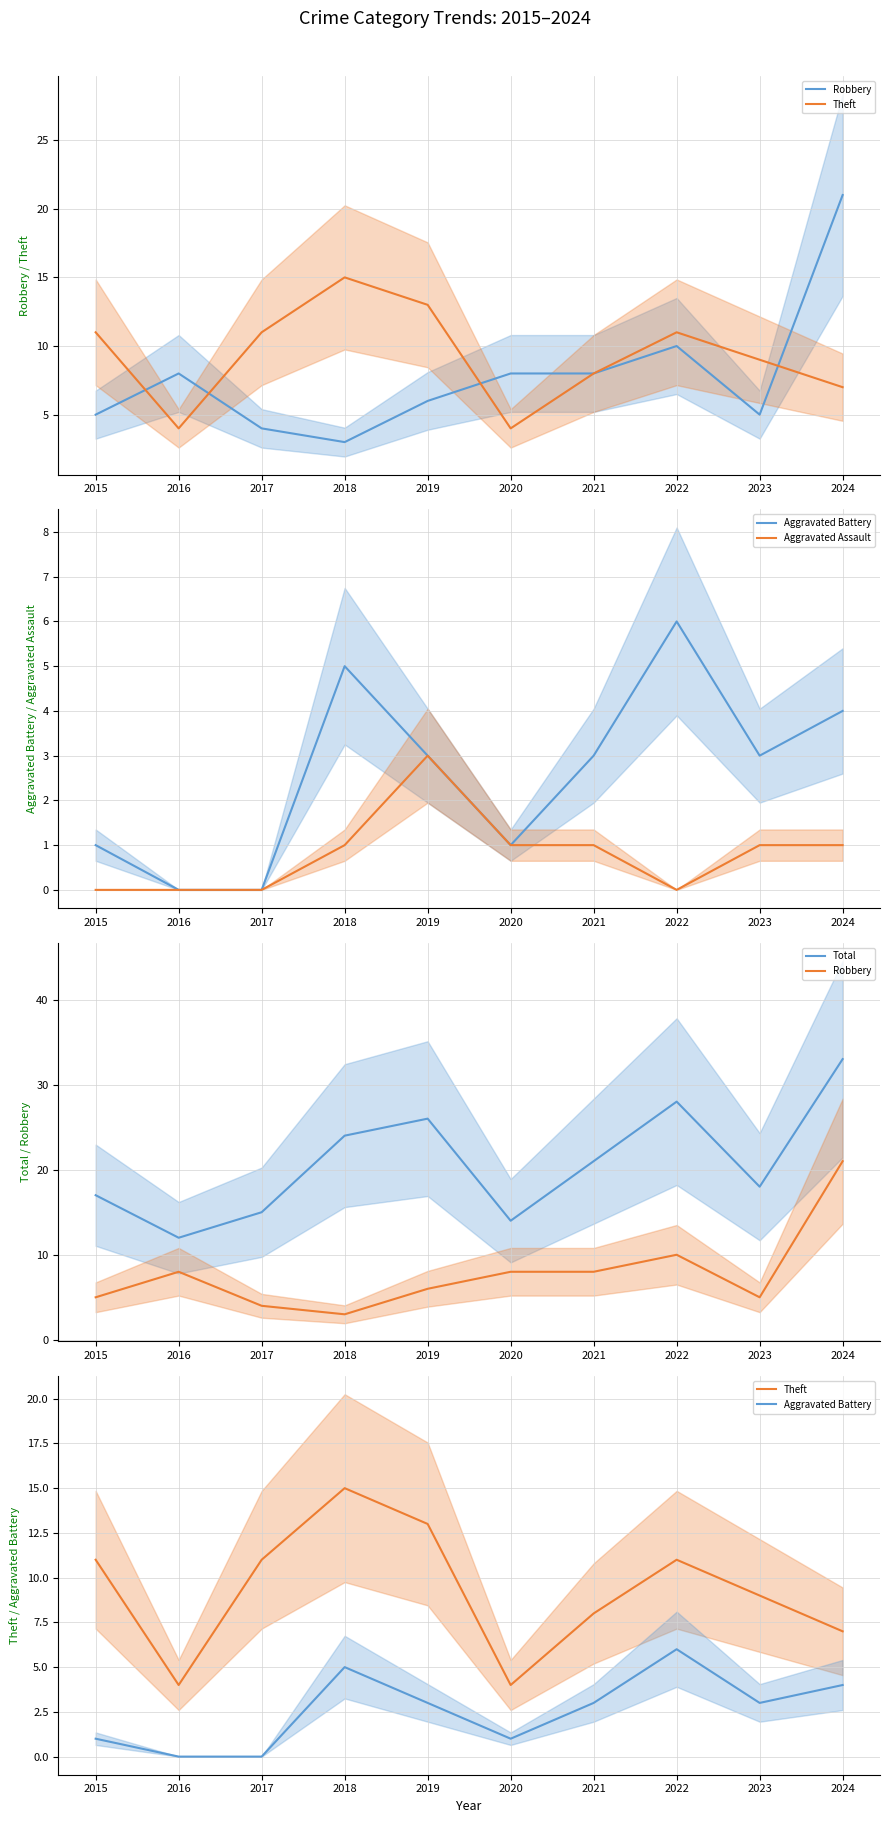

How many values in Aggravated Assault are above zero?

6